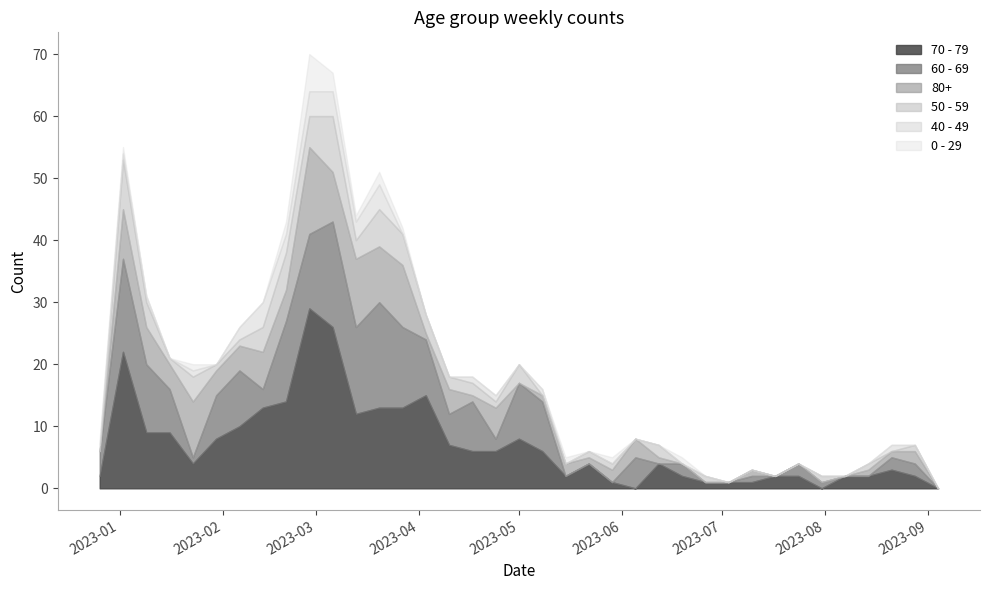

Which series has the largest range (max minus min)?

70 - 79